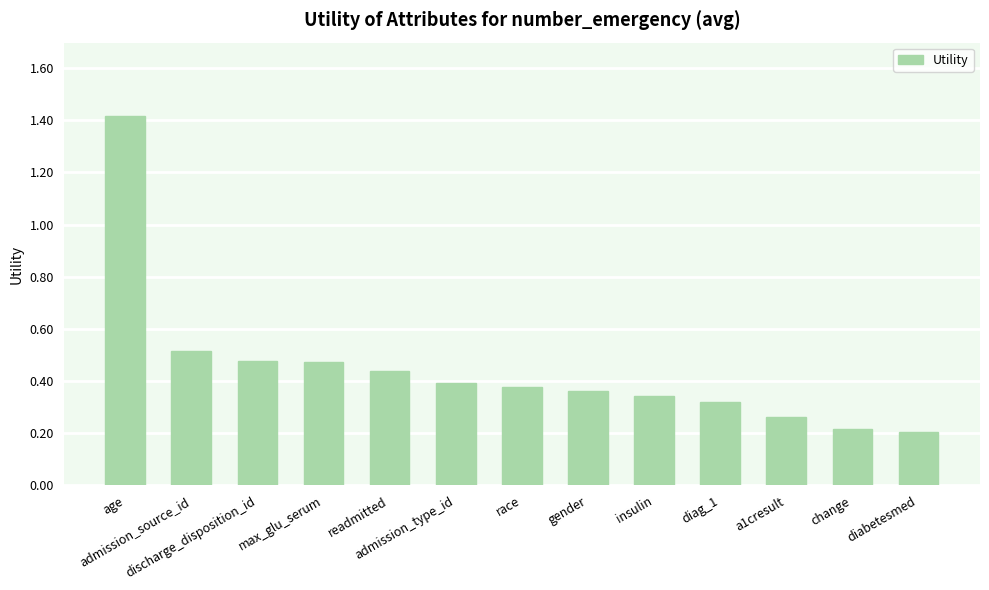

How many values are between 0 and 1?

12